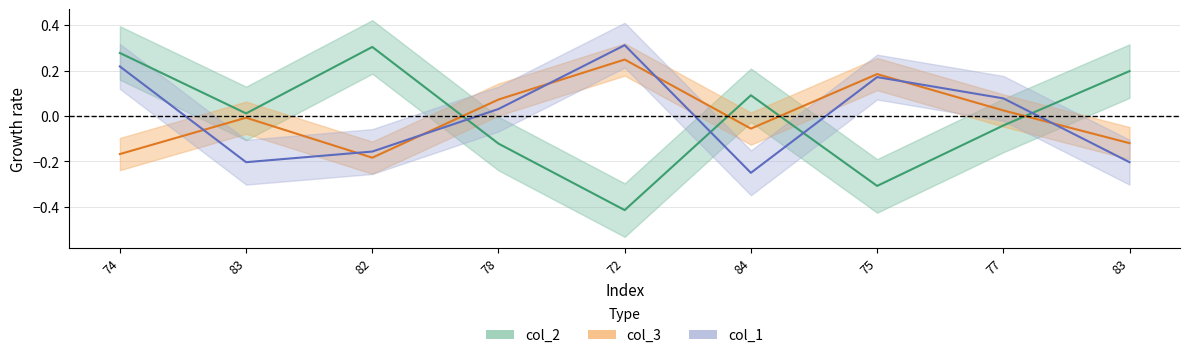

Read the col_2 value at 72.

-0.4